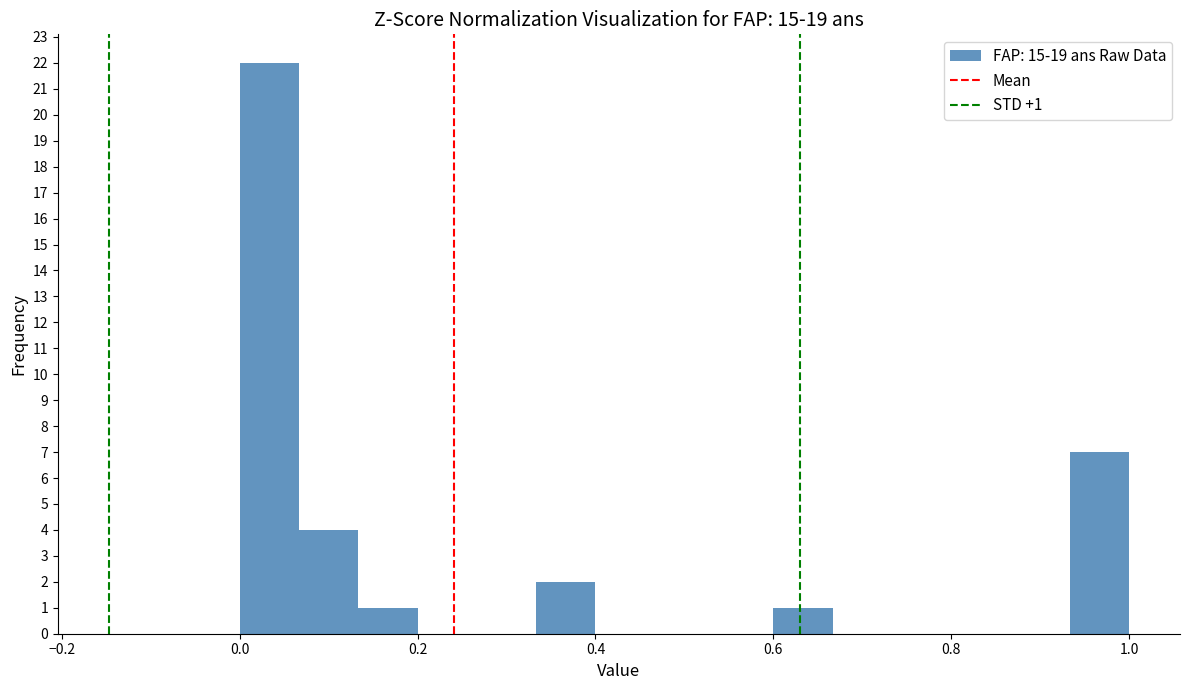

Read against the x-axis, roughly where is the centre of the tallest bar?

0.04